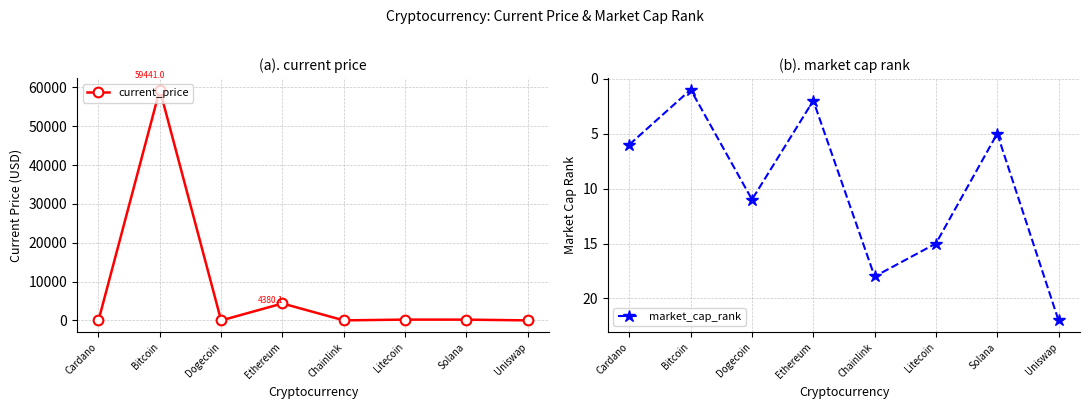

At which category does market_cap_rank reach its first local valley?

Bitcoin